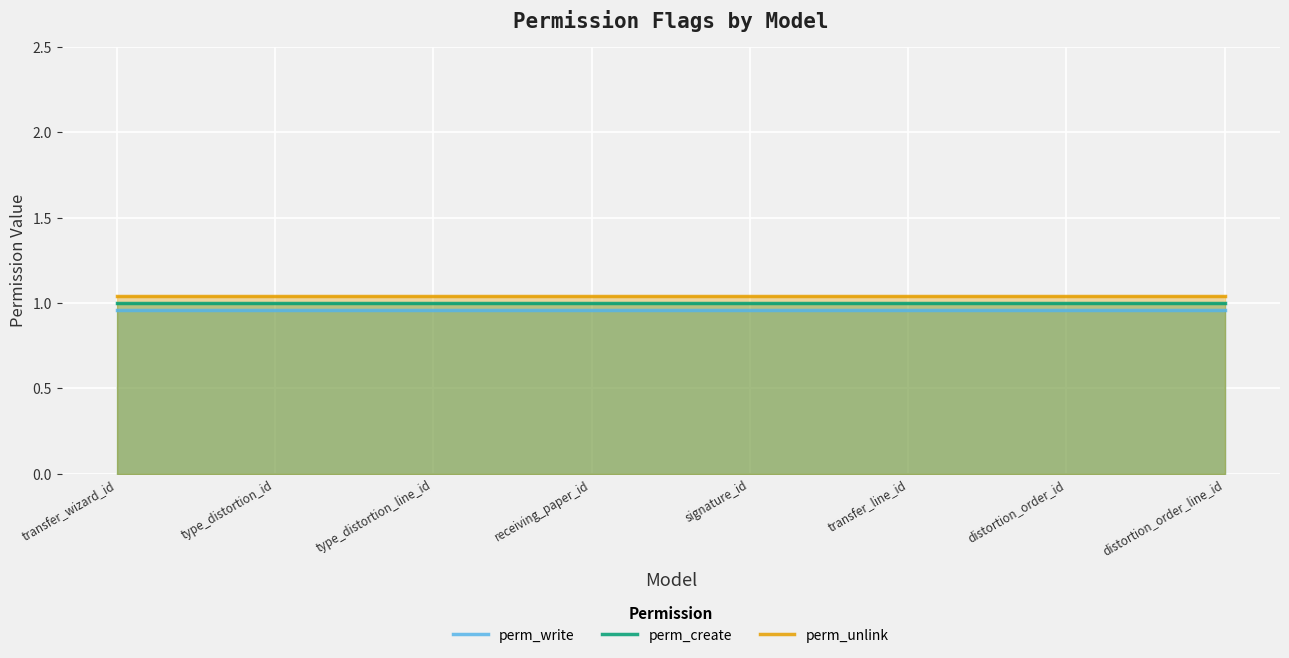

What is the total value across all series at type_distortion_line_id?

3.0